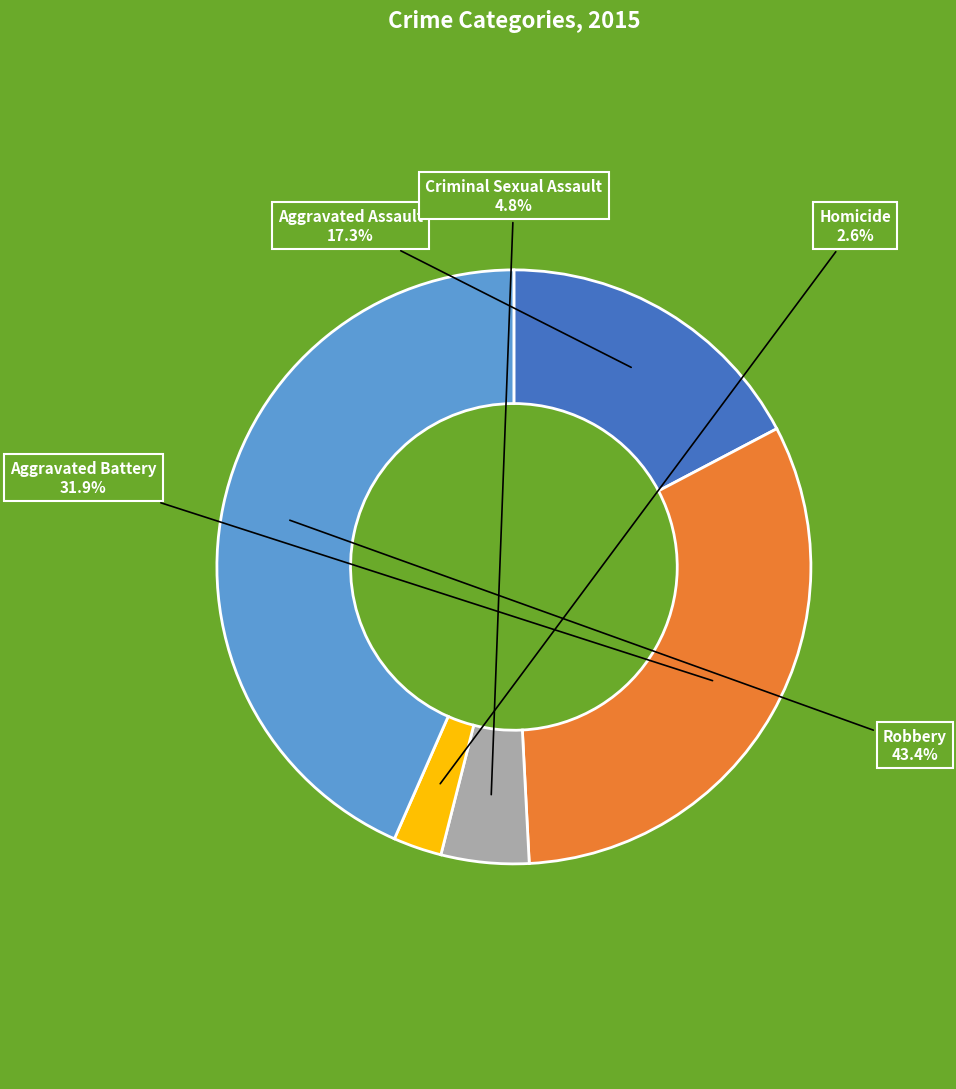

To the nearest percent, what is the difference between the Aggravated Battery and Robbery slice percentages?

12%